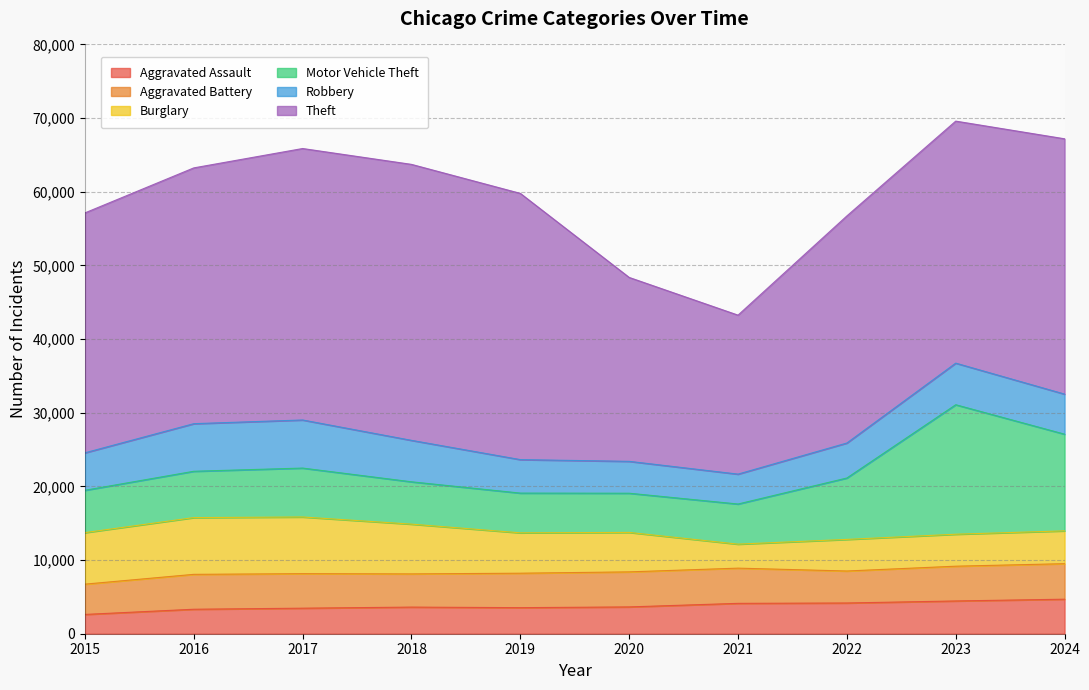

The Theft series shows 21583 at 2021. True or false?

True